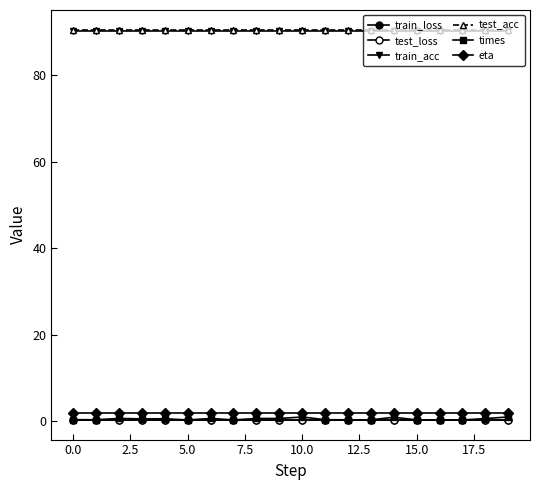

Reading left to right, list all the values displayed in this chart.

train_loss: 0.3	0.3	0.3	0.3	0.3	0.3	0.3	0.3	0.3	0.3	0.3	0.3	0.3	0.3	0.3	0.3	0.3	0.3	0.3	0.3
test_loss: 0.3	0.3	0.3	0.3	0.3	0.3	0.3	0.3	0.3	0.3	0.3	0.3	0.3	0.3	0.3	0.3	0.3	0.3	0.3	0.3
train_acc: 90.2	90.2	90.2	90.2	90.2	90.2	90.2	90.2	90.2	90.2	90.2	90.2	90.2	90.2	90.2	90.2	90.2	90.2	90.2	90.2
test_acc: 90.5	90.5	90.5	90.5	90.5	90.5	90.5	90.5	90.5	90.5	90.5	90.5	90.5	90.5	90.5	90.5	90.5	90.5	90.5	90.5
times: 0.4	0.4	0.7	0.6	0.6	0.3	0.7	0.3	0.7	0.7	1.0	0.4	0.4	0.4	1.0	0.4	0.4	0.3	0.7	1.0
eta: 2.0	2.0	2.0	2.0	2.0	2.0	2.0	2.0	2.0	2.0	2.0	2.0	2.0	2.0	2.0	2.0	2.0	2.0	2.0	2.0